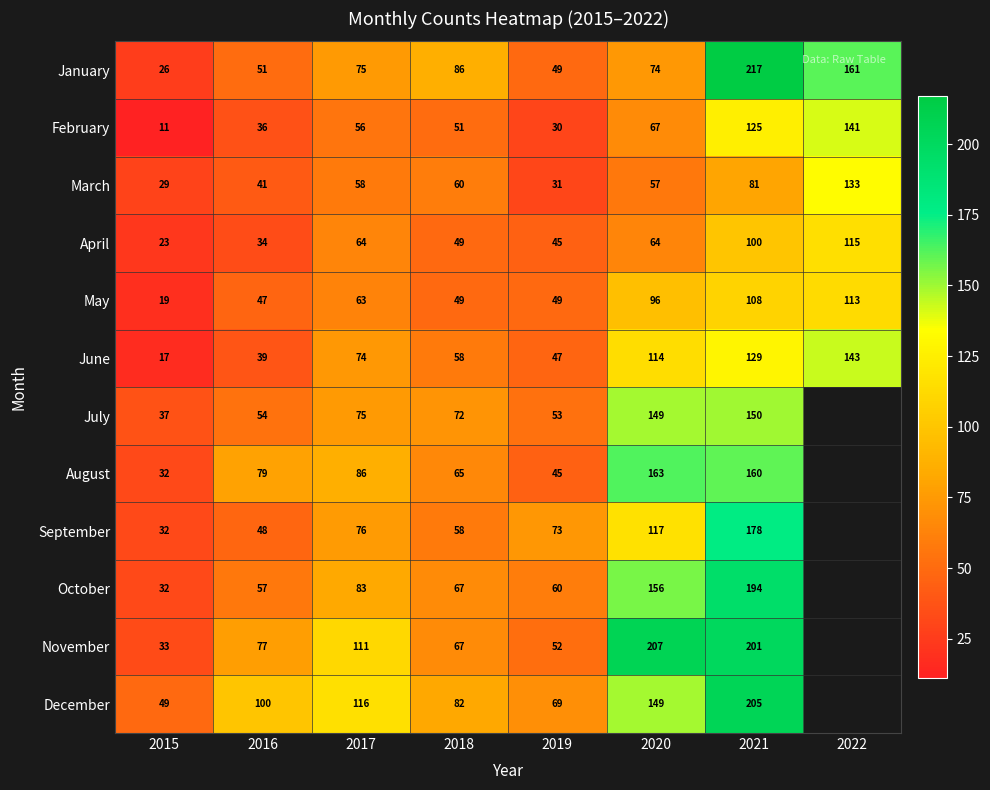

What is the approximate value of March at 2018?

60